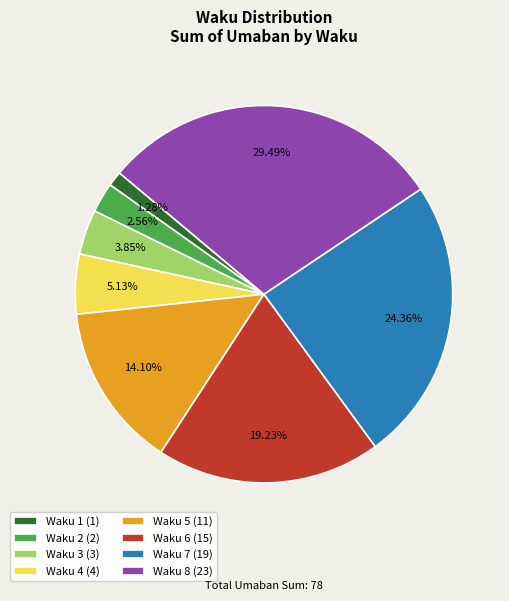

Is there a majority slice in this chart?

No